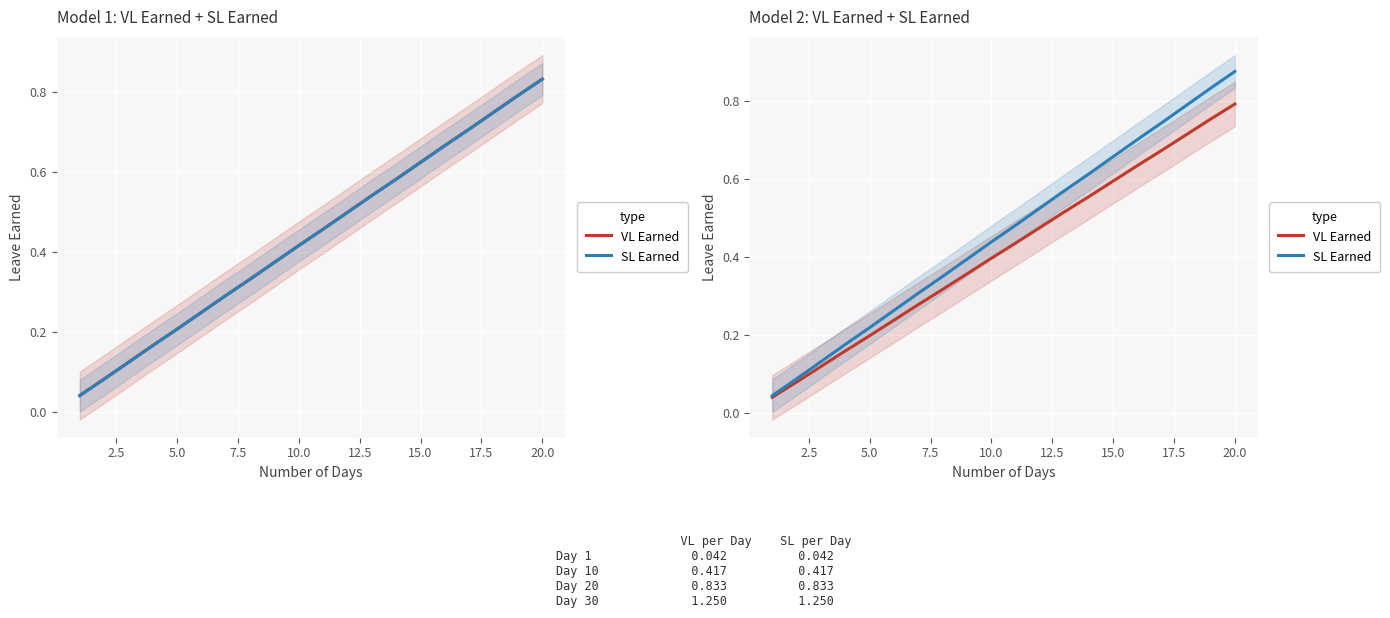

True or false: SL Earned has more than 1 interior local peaks.

False